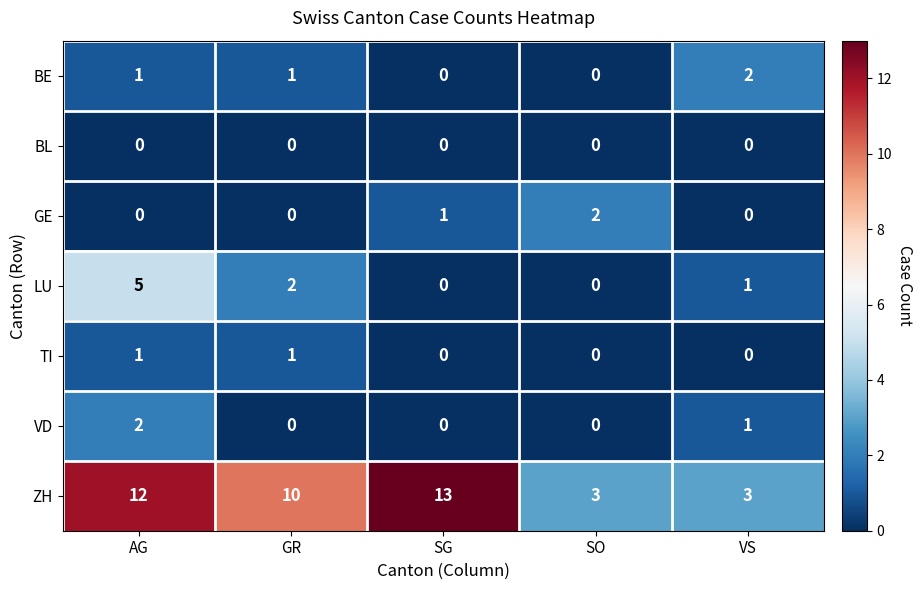

At which label is ZH closest to 8?

GR